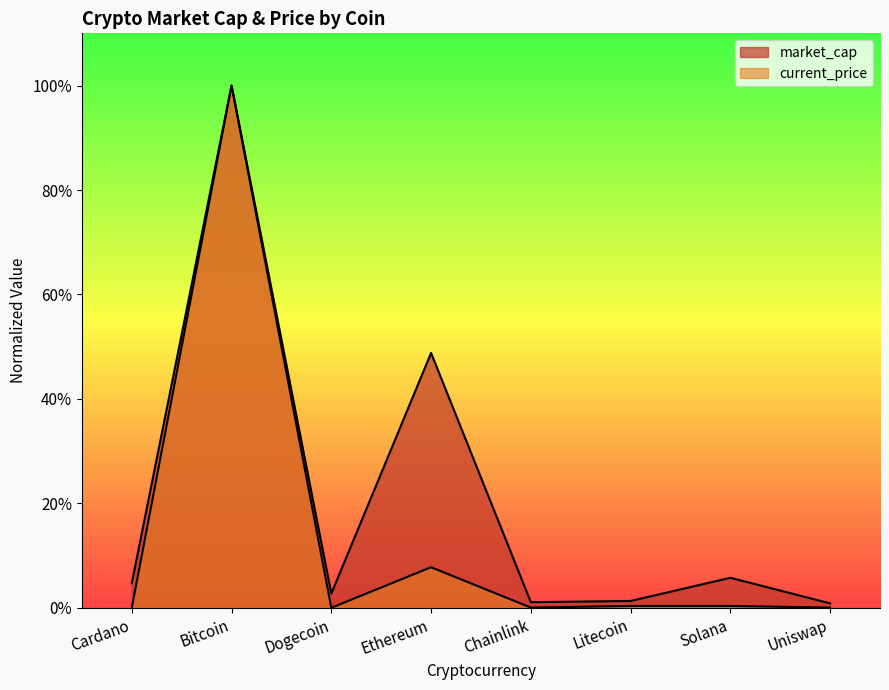

Which label corresponds to the smallest value in the chart?

Dogecoin